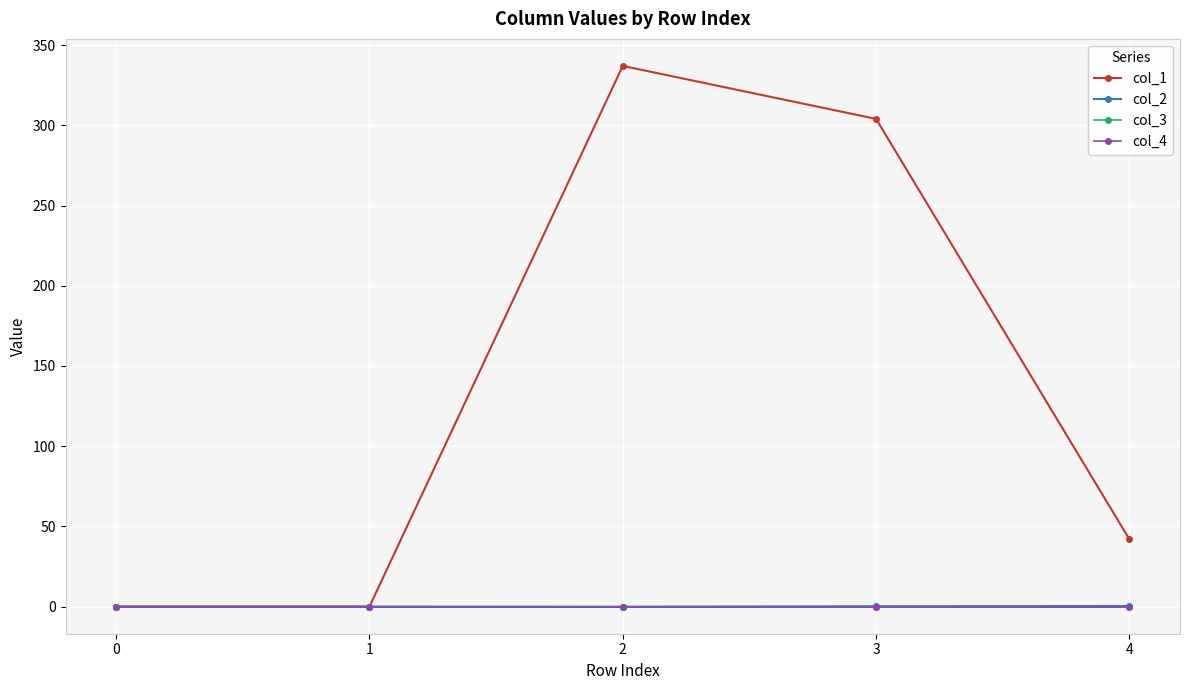

The value of col_3 at 1 is 0.0. True or false?

True